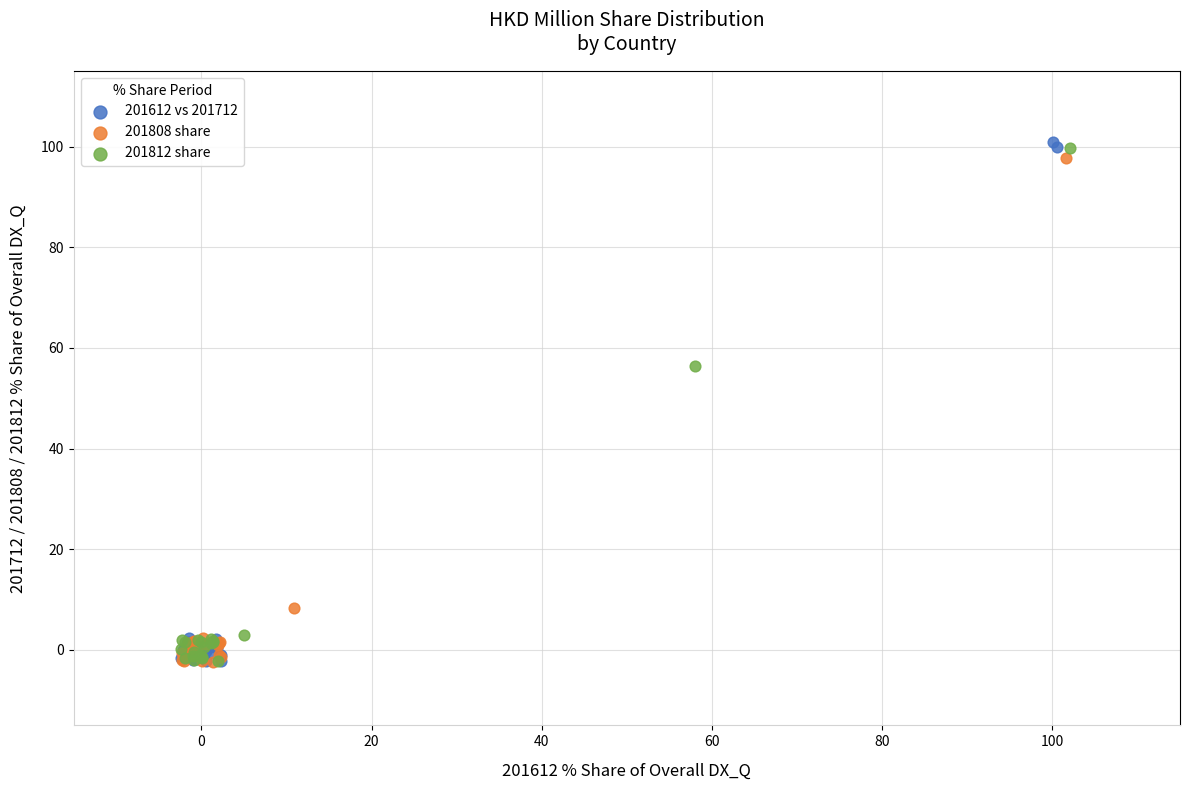

Which series has the largest Y range (max minus min)?

201612 vs 201712